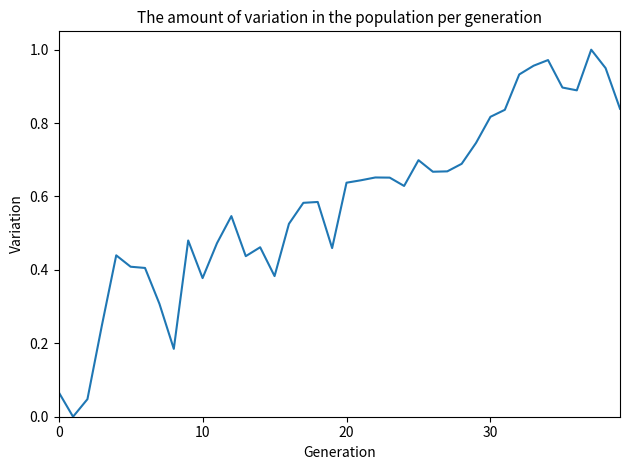

How many series are shown in this chart?

1